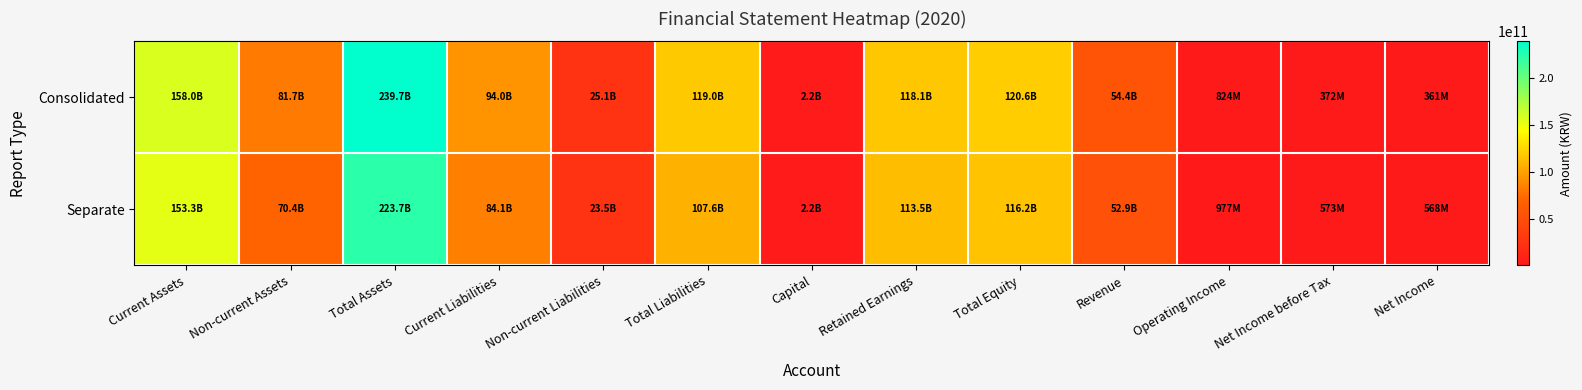

Which series has the largest range (max minus min)?

Consolidated